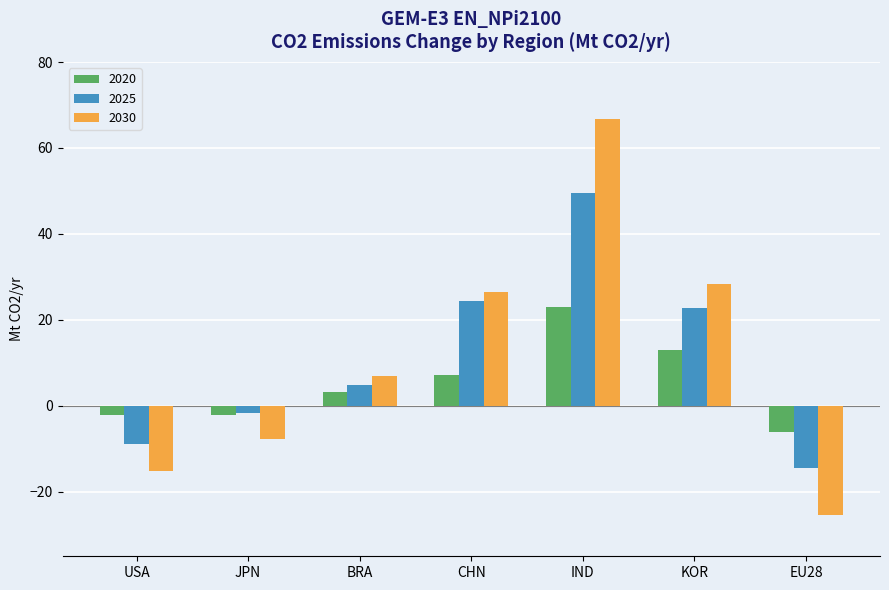

How many values in the 2020 series exceed 3?

4